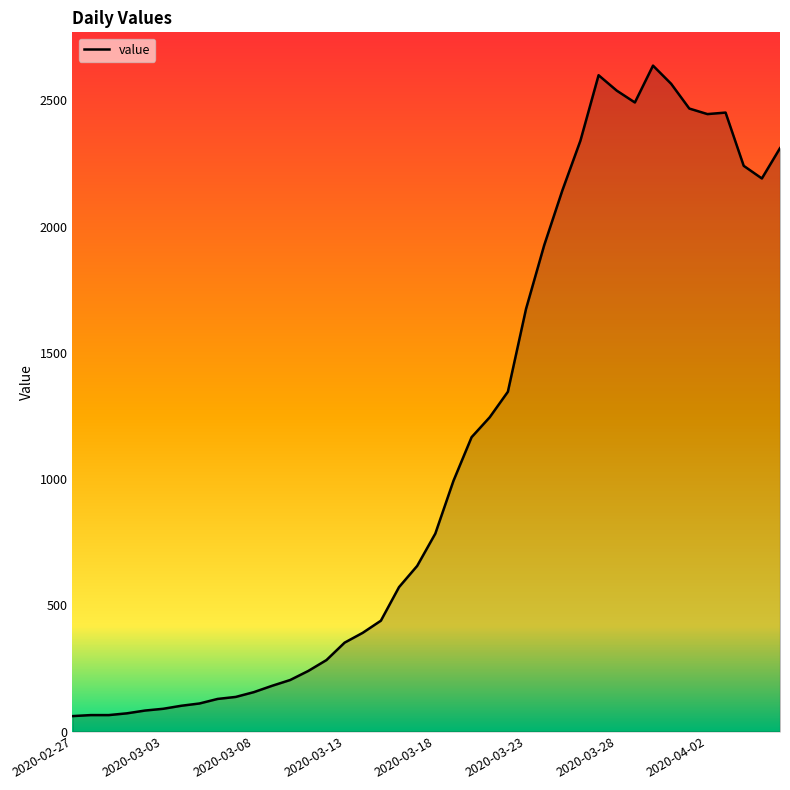

What is the greatest value displayed?

2638